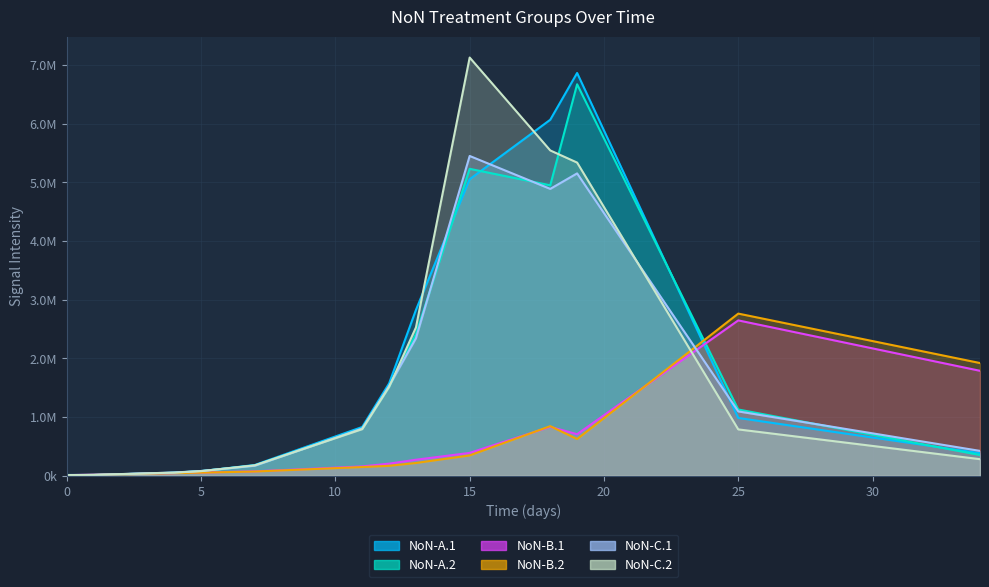

Does the chart display data point markers on the line(s)?

No